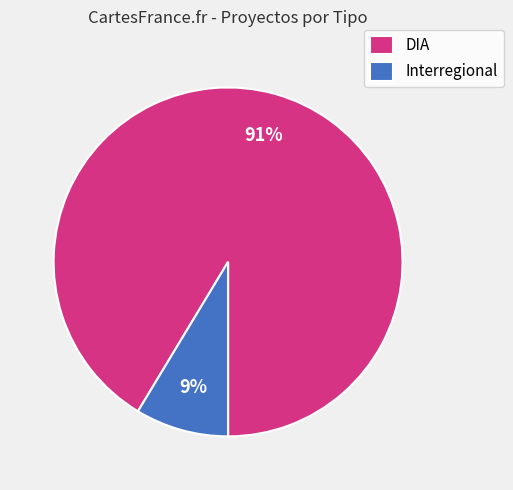

Between DIA and Interregional, which is larger?

DIA